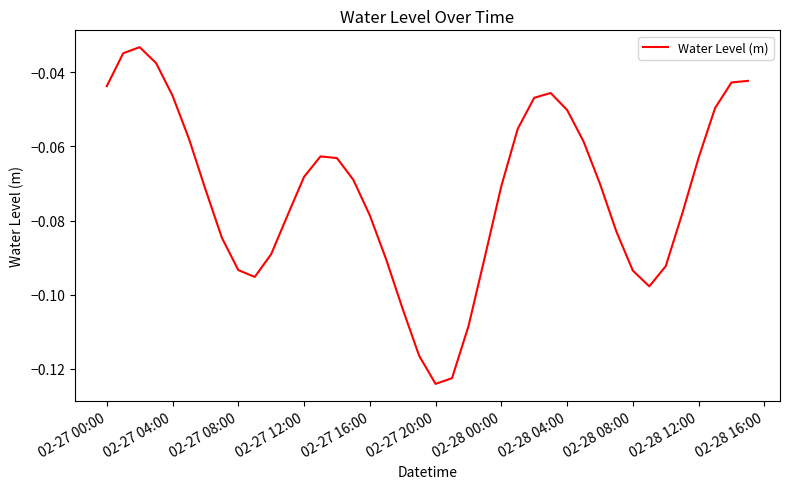

Which category has the lowest value across all series?

02-27 20:00